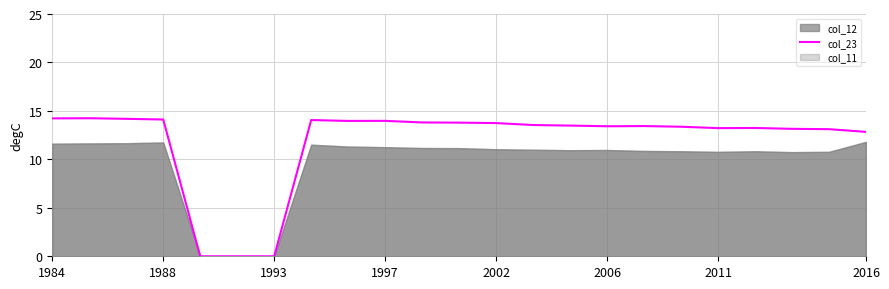

The value of col_23 at 1997 is 23.5. True or false?

False